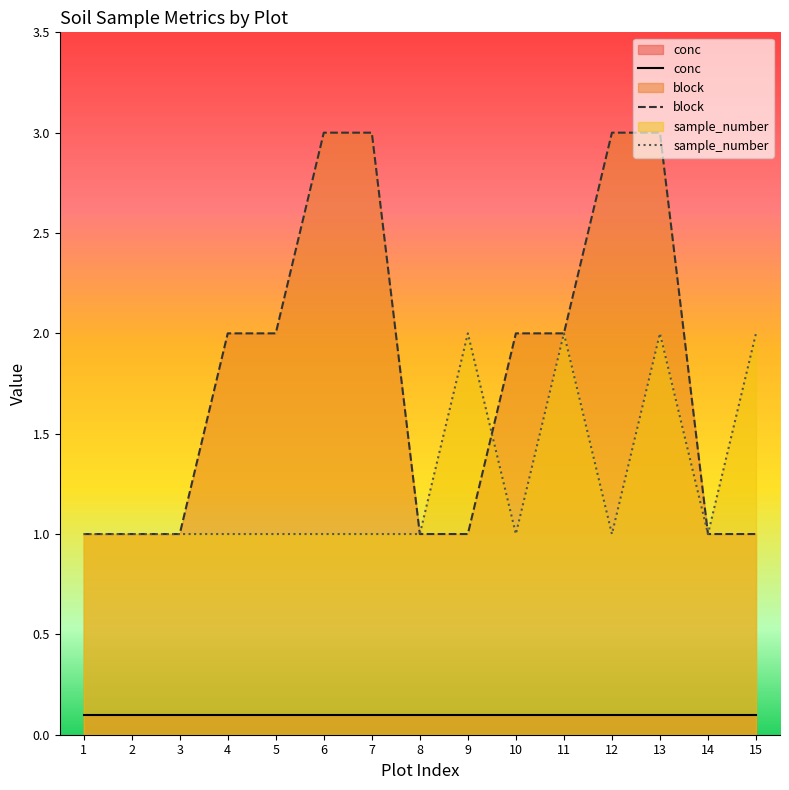

What is the value of the block point at the 4th from the left?

2